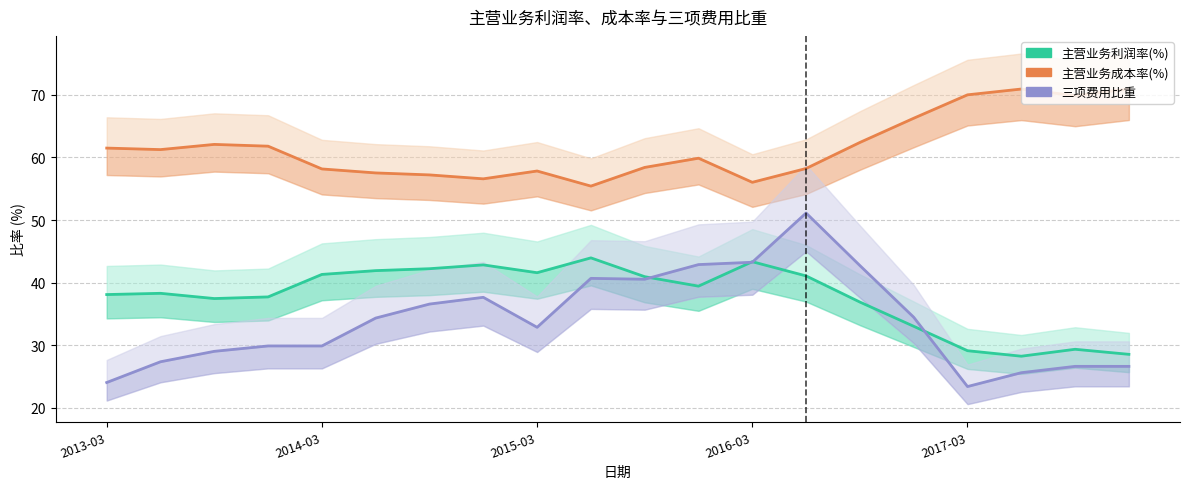

What is the average value of the 三项费用比重 series?

34.0